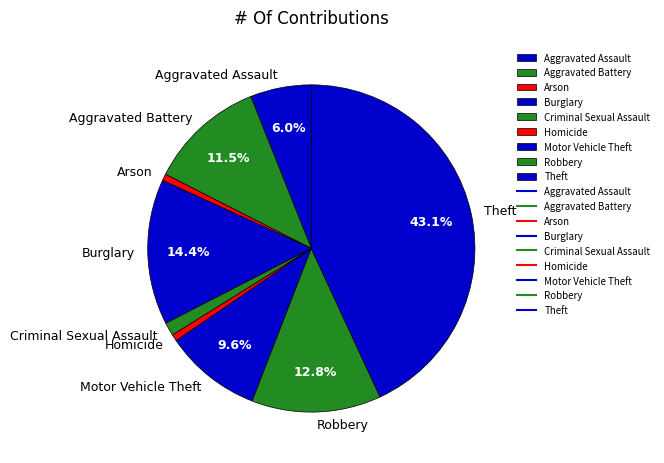

Does any single category account for the majority?

No